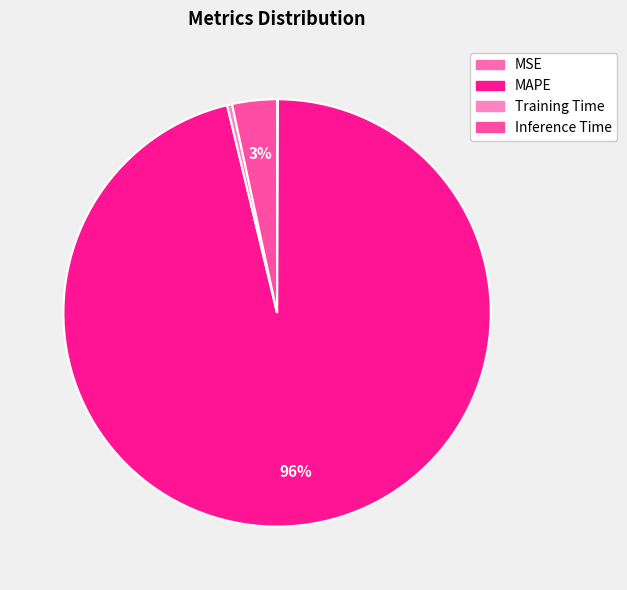

Which slice represents more than half of the pie?

MAPE